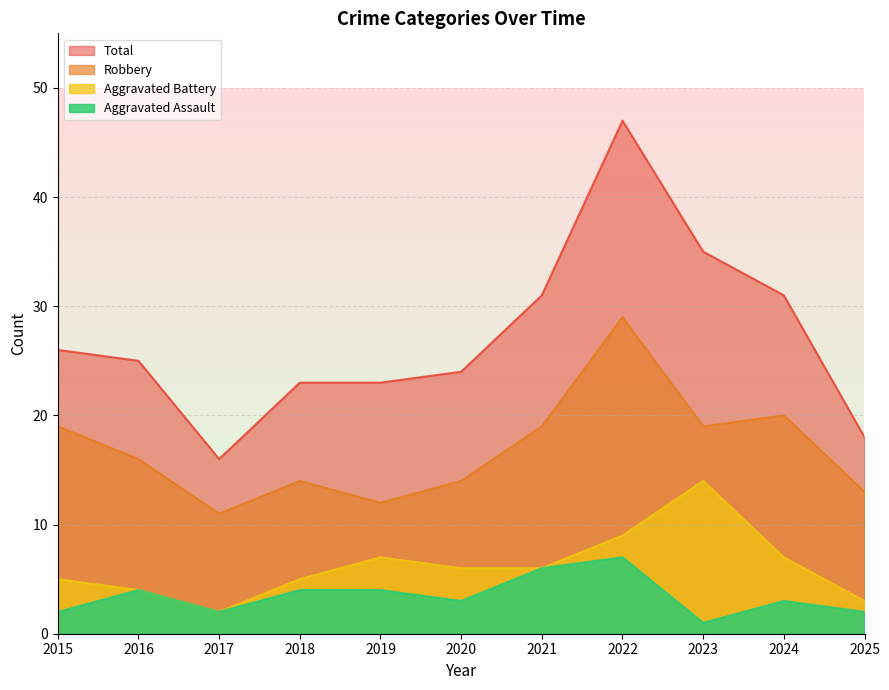

True or false: Robbery and Total intersect in this chart.

False